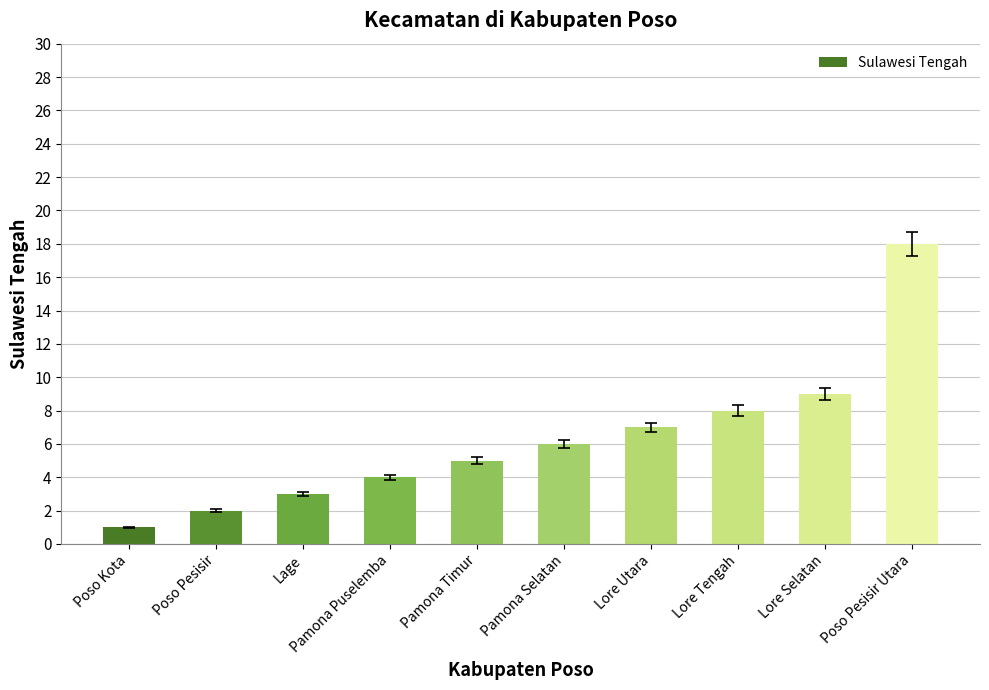

Which label corresponds to the smallest value in the chart?

Poso Kota